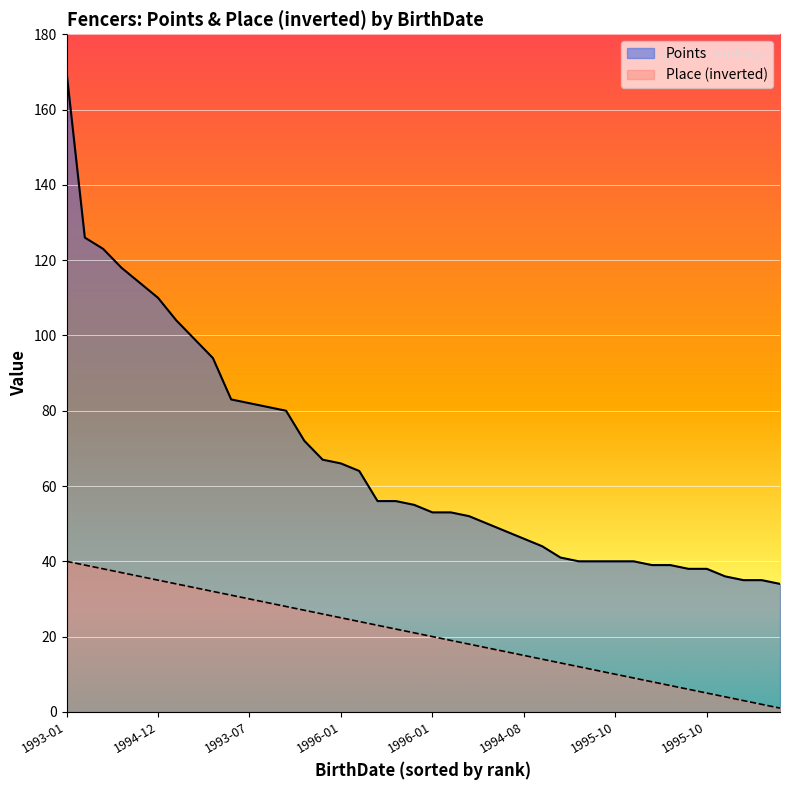

How many data points in Place are less than 21?

20